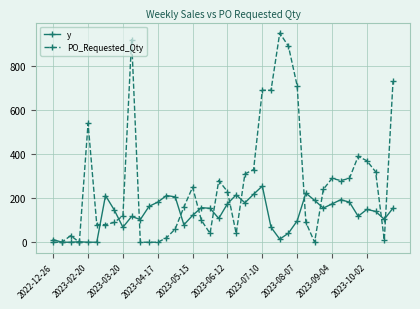

After their last crossing, which series has the higher values: PO_Requested_Qty or y?

PO_Requested_Qty